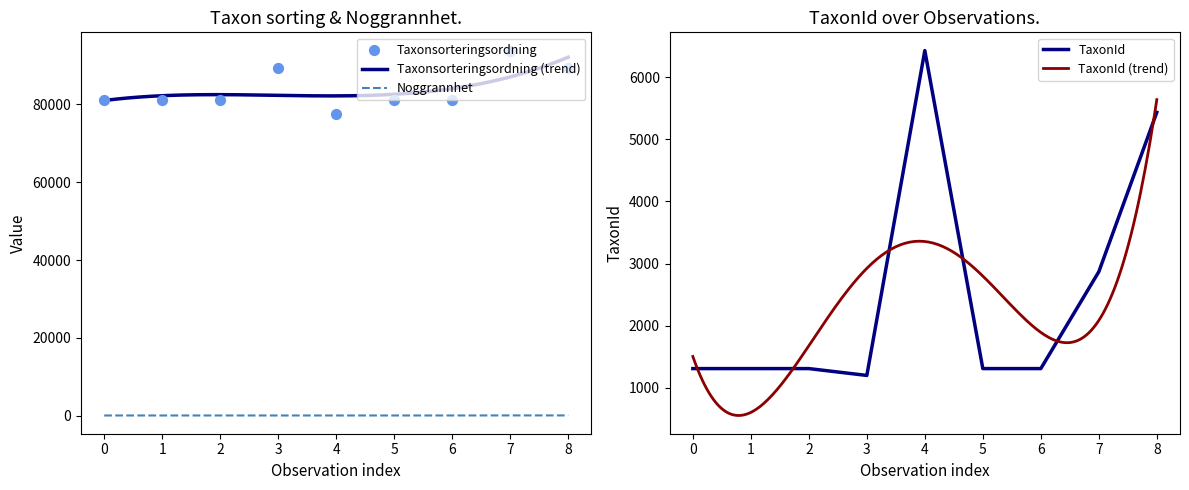

What is the highest value of the Taxonsorteringsordning (trend) series?

92165.9